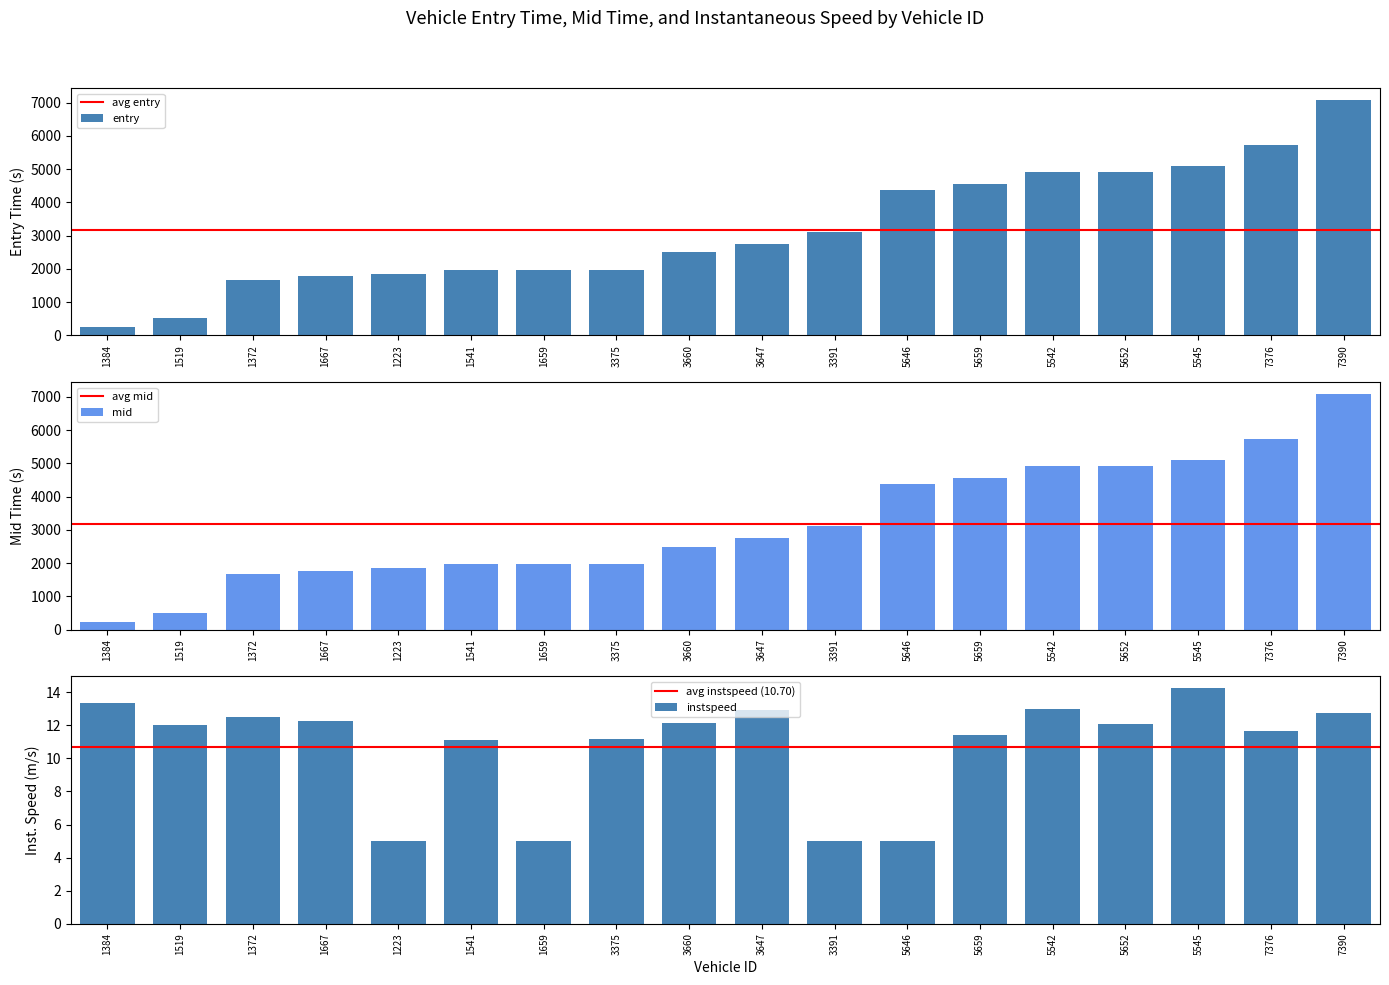

What is the value of the entry bar at the 17th from the left?

5731.9